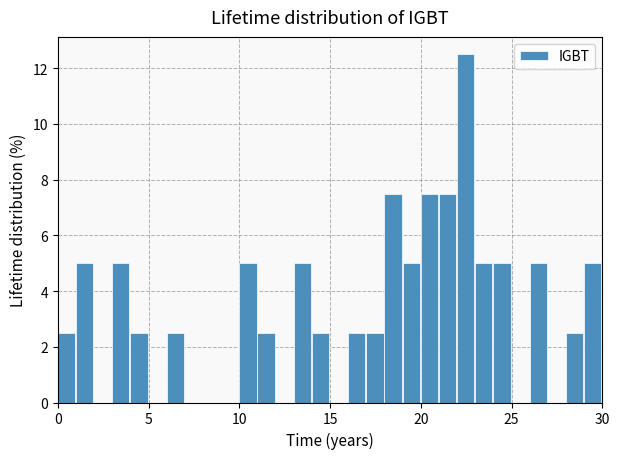

Around what value on the x-axis is the tallest bar? Give the approximate position of its centre, as read against the axis.

22.5